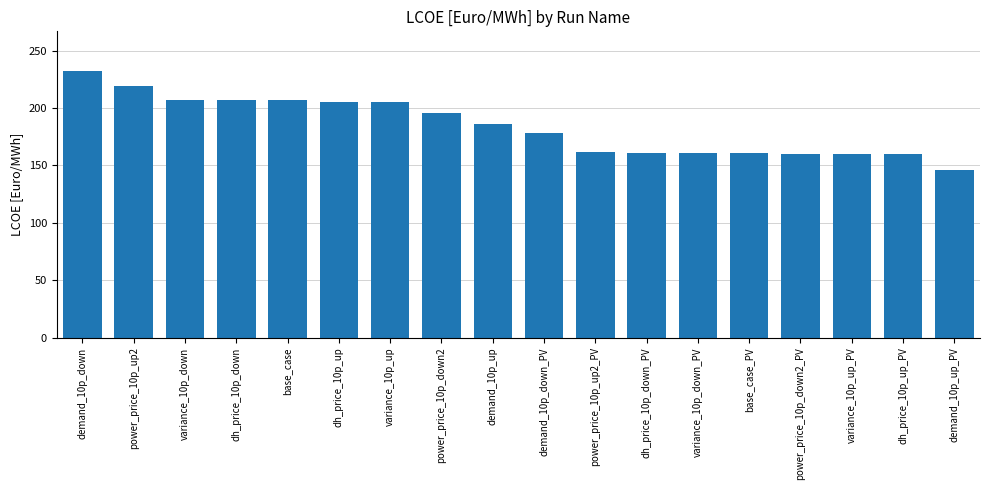

Does the chart contain any negative values?

No